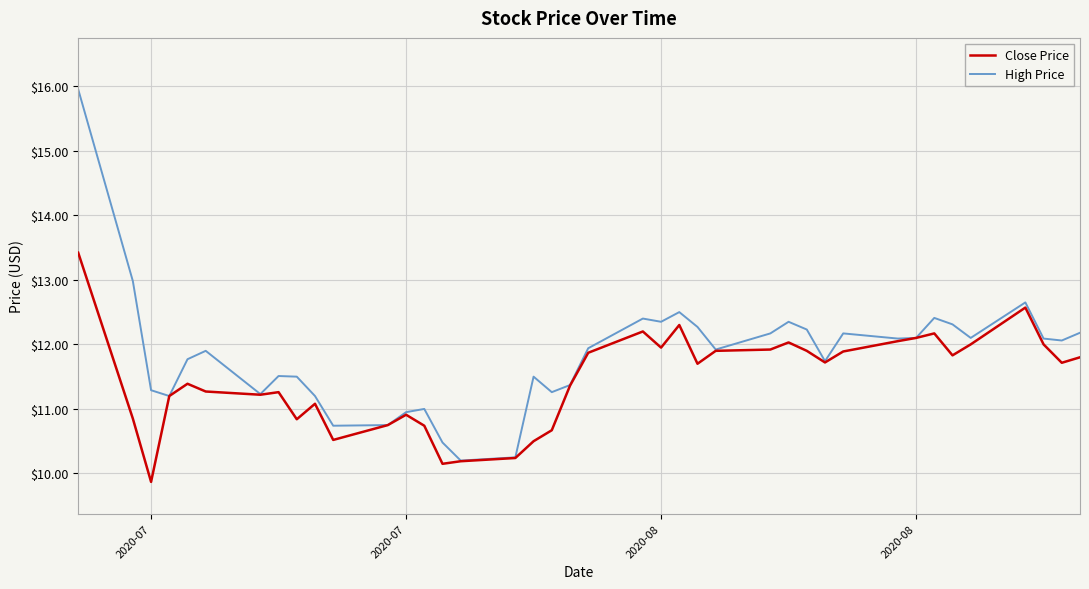

What is the minimum value shown in the chart?

9.9